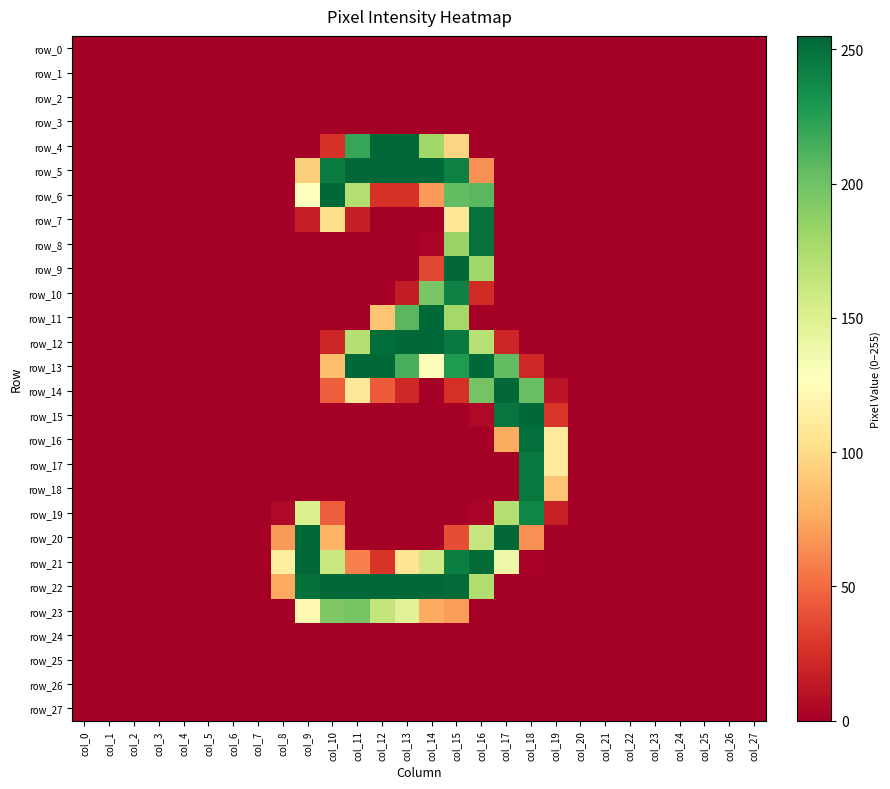

Reading left to right, list all the values displayed in this chart.

row_0: col_0=0	col_1=0	col_2=0	col_3=0	col_4=0	col_5=0	col_6=0	col_7=0	col_8=0	col_9=0	col_10=0	col_11=0	col_12=0	col_13=0	col_14=0	col_15=0	col_16=0	col_17=0	col_18=0	col_19=0	col_20=0	col_21=0	col_22=0	col_23=0	col_24=0	col_25=0	col_26=0	col_27=0
row_1: col_0=0	col_1=0	col_2=0	col_3=0	col_4=0	col_5=0	col_6=0	col_7=0	col_8=0	col_9=0	col_10=0	col_11=0	col_12=0	col_13=0	col_14=0	col_15=0	col_16=0	col_17=0	col_18=0	col_19=0	col_20=0	col_21=0	col_22=0	col_23=0	col_24=0	col_25=0	col_26=0	col_27=0
row_2: col_0=0	col_1=0	col_2=0	col_3=0	col_4=0	col_5=0	col_6=0	col_7=0	col_8=0	col_9=0	col_10=0	col_11=0	col_12=0	col_13=0	col_14=0	col_15=0	col_16=0	col_17=0	col_18=0	col_19=0	col_20=0	col_21=0	col_22=0	col_23=0	col_24=0	col_25=0	col_26=0	col_27=0
row_3: col_0=0	col_1=0	col_2=0	col_3=0	col_4=0	col_5=0	col_6=0	col_7=0	col_8=0	col_9=0	col_10=0	col_11=0	col_12=0	col_13=0	col_14=0	col_15=0	col_16=0	col_17=0	col_18=0	col_19=0	col_20=0	col_21=0	col_22=0	col_23=0	col_24=0	col_25=0	col_26=0	col_27=0
row_4: col_0=0	col_1=0	col_2=0	col_3=0	col_4=0	col_5=0	col_6=0	col_7=0	col_8=0	col_9=0	col_10=26	col_11=220	col_12=255	col_13=254	col_14=180	col_15=96	col_16=0	col_17=0	col_18=0	col_19=0	col_20=0	col_21=0	col_22=0	col_23=0	col_24=0	col_25=0	col_26=0	col_27=0
row_5: col_0=0	col_1=0	col_2=0	col_3=0	col_4=0	col_5=0	col_6=0	col_7=0	col_8=0	col_9=94	col_10=245	col_11=254	col_12=254	col_13=254	col_14=254	col_15=242	col_16=65	col_17=0	col_18=0	col_19=0	col_20=0	col_21=0	col_22=0	col_23=0	col_24=0	col_25=0	col_26=0	col_27=0
row_6: col_0=0	col_1=0	col_2=0	col_3=0	col_4=0	col_5=0	col_6=0	col_7=0	col_8=0	col_9=129	col_10=254	col_11=172	col_12=26	col_13=26	col_14=69	col_15=205	col_16=208	col_17=0	col_18=0	col_19=0	col_20=0	col_21=0	col_22=0	col_23=0	col_24=0	col_25=0	col_26=0	col_27=0
row_7: col_0=0	col_1=0	col_2=0	col_3=0	col_4=0	col_5=0	col_6=0	col_7=0	col_8=0	col_9=16	col_10=101	col_11=16	col_12=0	col_13=0	col_14=0	col_15=108	col_16=249	col_17=0	col_18=0	col_19=0	col_20=0	col_21=0	col_22=0	col_23=0	col_24=0	col_25=0	col_26=0	col_27=0
row_8: col_0=0	col_1=0	col_2=0	col_3=0	col_4=0	col_5=0	col_6=0	col_7=0	col_8=0	col_9=0	col_10=0	col_11=0	col_12=0	col_13=0	col_14=3	col_15=183	col_16=249	col_17=0	col_18=0	col_19=0	col_20=0	col_21=0	col_22=0	col_23=0	col_24=0	col_25=0	col_26=0	col_27=0
row_9: col_0=0	col_1=0	col_2=0	col_3=0	col_4=0	col_5=0	col_6=0	col_7=0	col_8=0	col_9=0	col_10=0	col_11=0	col_12=0	col_13=0	col_14=35	col_15=254	col_16=180	col_17=0	col_18=0	col_19=0	col_20=0	col_21=0	col_22=0	col_23=0	col_24=0	col_25=0	col_26=0	col_27=0
row_10: col_0=0	col_1=0	col_2=0	col_3=0	col_4=0	col_5=0	col_6=0	col_7=0	col_8=0	col_9=0	col_10=0	col_11=0	col_12=0	col_13=15	col_14=196	col_15=241	col_16=23	col_17=0	col_18=0	col_19=0	col_20=0	col_21=0	col_22=0	col_23=0	col_24=0	col_25=0	col_26=0	col_27=0
row_11: col_0=0	col_1=0	col_2=0	col_3=0	col_4=0	col_5=0	col_6=0	col_7=0	col_8=0	col_9=0	col_10=0	col_11=0	col_12=88	col_13=208	col_14=254	col_15=179	col_16=0	col_17=0	col_18=0	col_19=0	col_20=0	col_21=0	col_22=0	col_23=0	col_24=0	col_25=0	col_26=0	col_27=0
row_12: col_0=0	col_1=0	col_2=0	col_3=0	col_4=0	col_5=0	col_6=0	col_7=0	col_8=0	col_9=0	col_10=20	col_11=171	col_12=252	col_13=254	col_14=254	col_15=246	col_16=170	col_17=20	col_18=0	col_19=0	col_20=0	col_21=0	col_22=0	col_23=0	col_24=0	col_25=0	col_26=0	col_27=0
row_13: col_0=0	col_1=0	col_2=0	col_3=0	col_4=0	col_5=0	col_6=0	col_7=0	col_8=0	col_9=0	col_10=85	col_11=254	col_12=254	col_13=214	col_14=130	col_15=228	col_16=254	col_17=205	col_18=21	col_19=0	col_20=0	col_21=0	col_22=0	col_23=0	col_24=0	col_25=0	col_26=0	col_27=0
row_14: col_0=0	col_1=0	col_2=0	col_3=0	col_4=0	col_5=0	col_6=0	col_7=0	col_8=0	col_9=0	col_10=45	col_11=109	col_12=44	col_13=21	col_14=0	col_15=25	col_16=198	col_17=254	col_18=203	col_19=11	col_20=0	col_21=0	col_22=0	col_23=0	col_24=0	col_25=0	col_26=0	col_27=0
row_15: col_0=0	col_1=0	col_2=0	col_3=0	col_4=0	col_5=0	col_6=0	col_7=0	col_8=0	col_9=0	col_10=0	col_11=0	col_12=0	col_13=0	col_14=0	col_15=0	col_16=5	col_17=248	col_18=254	col_19=28	col_20=0	col_21=0	col_22=0	col_23=0	col_24=0	col_25=0	col_26=0	col_27=0
row_16: col_0=0	col_1=0	col_2=0	col_3=0	col_4=0	col_5=0	col_6=0	col_7=0	col_8=0	col_9=0	col_10=0	col_11=0	col_12=0	col_13=0	col_14=0	col_15=0	col_16=0	col_17=76	col_18=251	col_19=111	col_20=0	col_21=0	col_22=0	col_23=0	col_24=0	col_25=0	col_26=0	col_27=0
row_17: col_0=0	col_1=0	col_2=0	col_3=0	col_4=0	col_5=0	col_6=0	col_7=0	col_8=0	col_9=0	col_10=0	col_11=0	col_12=0	col_13=0	col_14=0	col_15=0	col_16=0	col_17=0	col_18=246	col_19=111	col_20=0	col_21=0	col_22=0	col_23=0	col_24=0	col_25=0	col_26=0	col_27=0
row_18: col_0=0	col_1=0	col_2=0	col_3=0	col_4=0	col_5=0	col_6=0	col_7=0	col_8=0	col_9=0	col_10=0	col_11=0	col_12=0	col_13=0	col_14=0	col_15=0	col_16=0	col_17=0	col_18=246	col_19=88	col_20=0	col_21=0	col_22=0	col_23=0	col_24=0	col_25=0	col_26=0	col_27=0
row_19: col_0=0	col_1=0	col_2=0	col_3=0	col_4=0	col_5=0	col_6=0	col_7=0	col_8=5	col_9=151	col_10=45	col_11=0	col_12=0	col_13=0	col_14=0	col_15=0	col_16=3	col_17=171	col_18=239	col_19=17	col_20=0	col_21=0	col_22=0	col_23=0	col_24=0	col_25=0	col_26=0	col_27=0
row_20: col_0=0	col_1=0	col_2=0	col_3=0	col_4=0	col_5=0	col_6=0	col_7=0	col_8=69	col_9=254	col_10=80	col_11=0	col_12=0	col_13=0	col_14=0	col_15=38	col_16=163	col_17=254	col_18=65	col_19=0	col_20=0	col_21=0	col_22=0	col_23=0	col_24=0	col_25=0	col_26=0	col_27=0
row_21: col_0=0	col_1=0	col_2=0	col_3=0	col_4=0	col_5=0	col_6=0	col_7=0	col_8=112	col_9=254	col_10=161	col_11=59	col_12=27	col_13=106	col_14=158	col_15=243	col_16=253	col_17=139	col_18=2	col_19=0	col_20=0	col_21=0	col_22=0	col_23=0	col_24=0	col_25=0	col_26=0	col_27=0
row_22: col_0=0	col_1=0	col_2=0	col_3=0	col_4=0	col_5=0	col_6=0	col_7=0	col_8=75	col_9=250	col_10=254	col_11=254	col_12=254	col_13=254	col_14=254	col_15=253	col_16=173	col_17=0	col_18=0	col_19=0	col_20=0	col_21=0	col_22=0	col_23=0	col_24=0	col_25=0	col_26=0	col_27=0
row_23: col_0=0	col_1=0	col_2=0	col_3=0	col_4=0	col_5=0	col_6=0	col_7=0	col_8=0	col_9=122	col_10=194	col_11=197	col_12=164	col_13=148	col_14=76	col_15=70	col_16=0	col_17=0	col_18=0	col_19=0	col_20=0	col_21=0	col_22=0	col_23=0	col_24=0	col_25=0	col_26=0	col_27=0
row_24: col_0=0	col_1=0	col_2=0	col_3=0	col_4=0	col_5=0	col_6=0	col_7=0	col_8=0	col_9=0	col_10=0	col_11=0	col_12=0	col_13=0	col_14=0	col_15=0	col_16=0	col_17=0	col_18=0	col_19=0	col_20=0	col_21=0	col_22=0	col_23=0	col_24=0	col_25=0	col_26=0	col_27=0
row_25: col_0=0	col_1=0	col_2=0	col_3=0	col_4=0	col_5=0	col_6=0	col_7=0	col_8=0	col_9=0	col_10=0	col_11=0	col_12=0	col_13=0	col_14=0	col_15=0	col_16=0	col_17=0	col_18=0	col_19=0	col_20=0	col_21=0	col_22=0	col_23=0	col_24=0	col_25=0	col_26=0	col_27=0
row_26: col_0=0	col_1=0	col_2=0	col_3=0	col_4=0	col_5=0	col_6=0	col_7=0	col_8=0	col_9=0	col_10=0	col_11=0	col_12=0	col_13=0	col_14=0	col_15=0	col_16=0	col_17=0	col_18=0	col_19=0	col_20=0	col_21=0	col_22=0	col_23=0	col_24=0	col_25=0	col_26=0	col_27=0
row_27: col_0=0	col_1=0	col_2=0	col_3=0	col_4=0	col_5=0	col_6=0	col_7=0	col_8=0	col_9=0	col_10=0	col_11=0	col_12=0	col_13=0	col_14=0	col_15=0	col_16=0	col_17=0	col_18=0	col_19=0	col_20=0	col_21=0	col_22=0	col_23=0	col_24=0	col_25=0	col_26=0	col_27=0